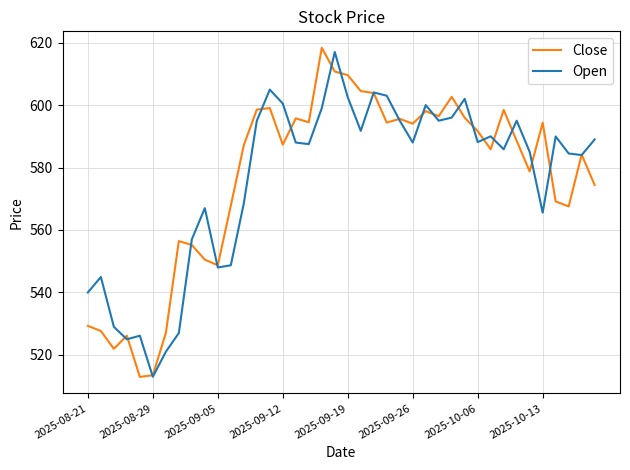

What is the greatest value displayed?

618.3